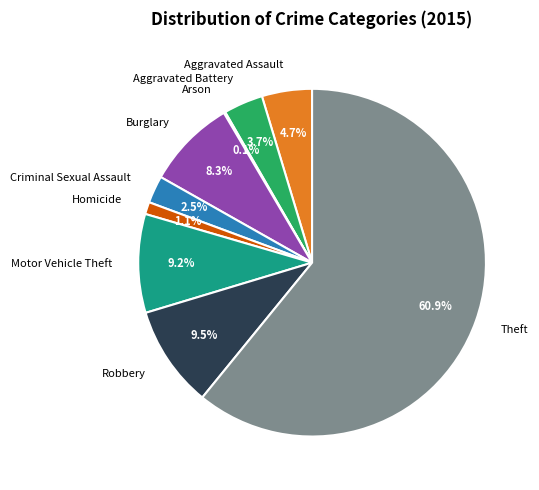

To the nearest percent, what is the average slice percentage?

11%